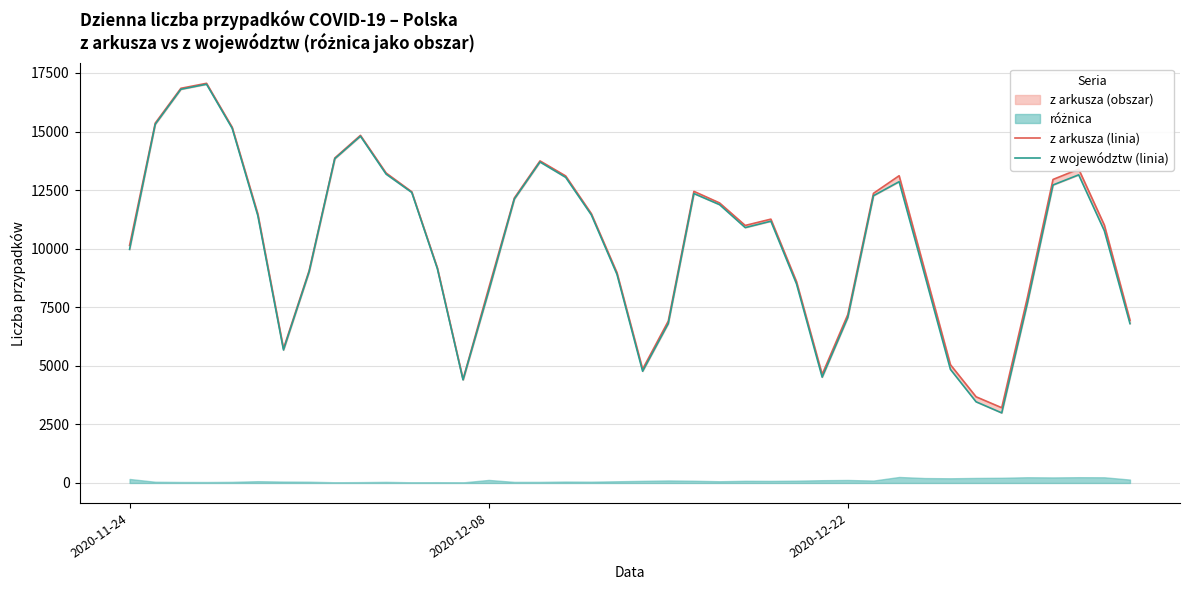

True or false: z województw has a value of 4263 at 2020-12-29.

False